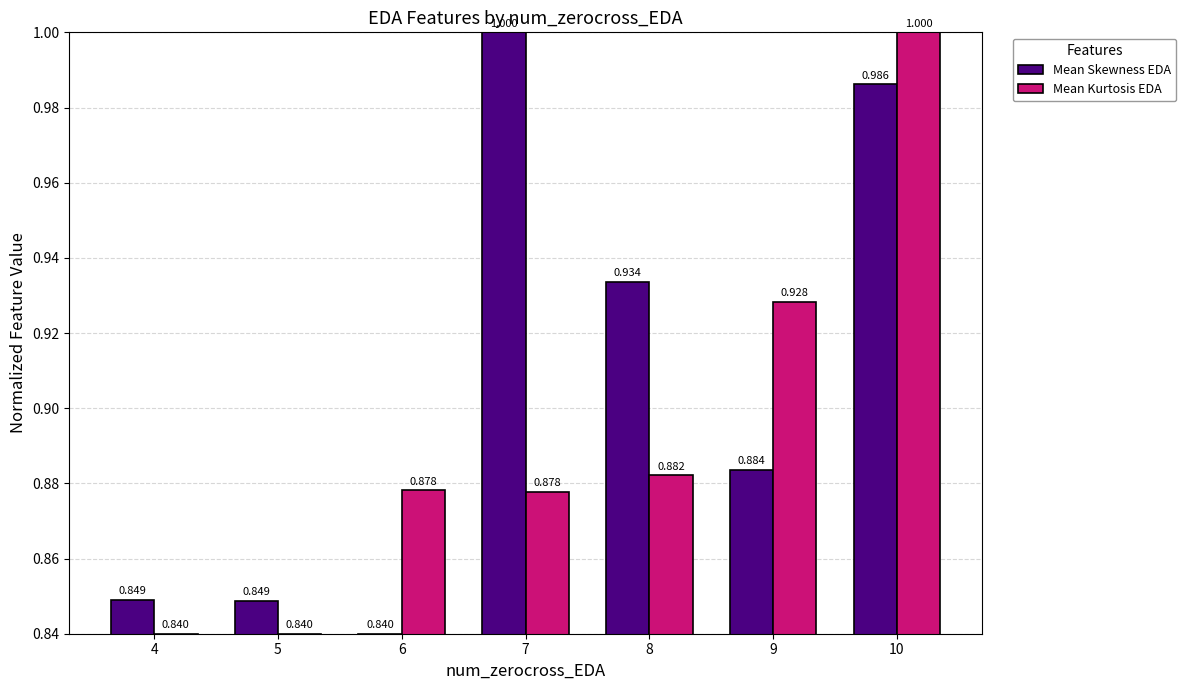

What is the sum of all Mean Kurtosis EDA values?

6.2